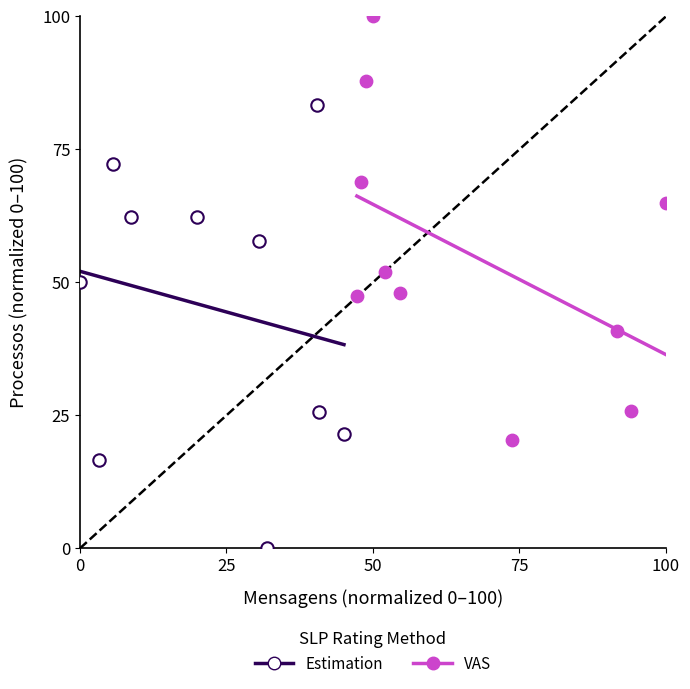

What are all the series names shown in the legend?

Estimation, VAS